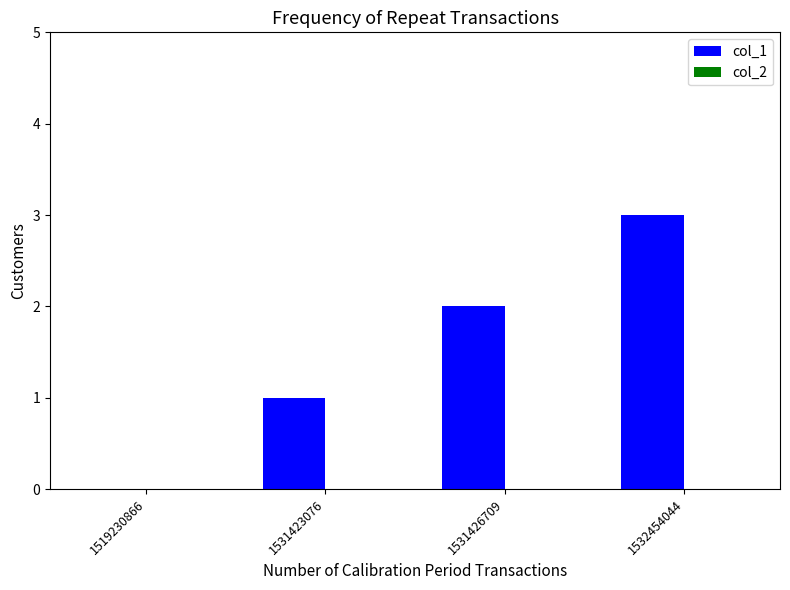

What is the approximate value at 1532454044?

3